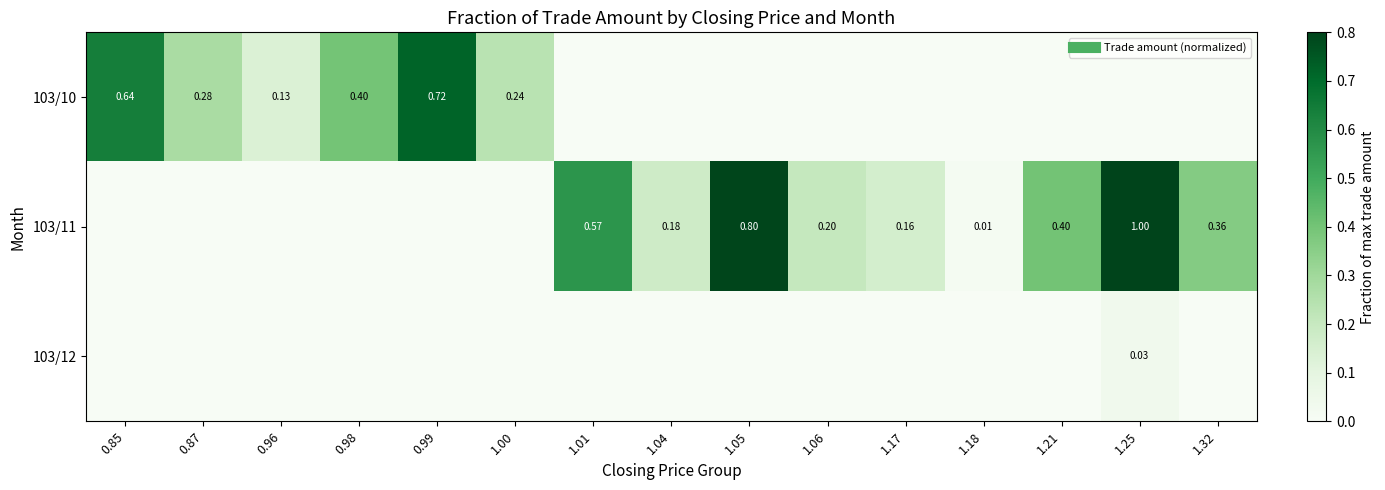

The value of 103/10 at 1.05 is 0.0. True or false?

True